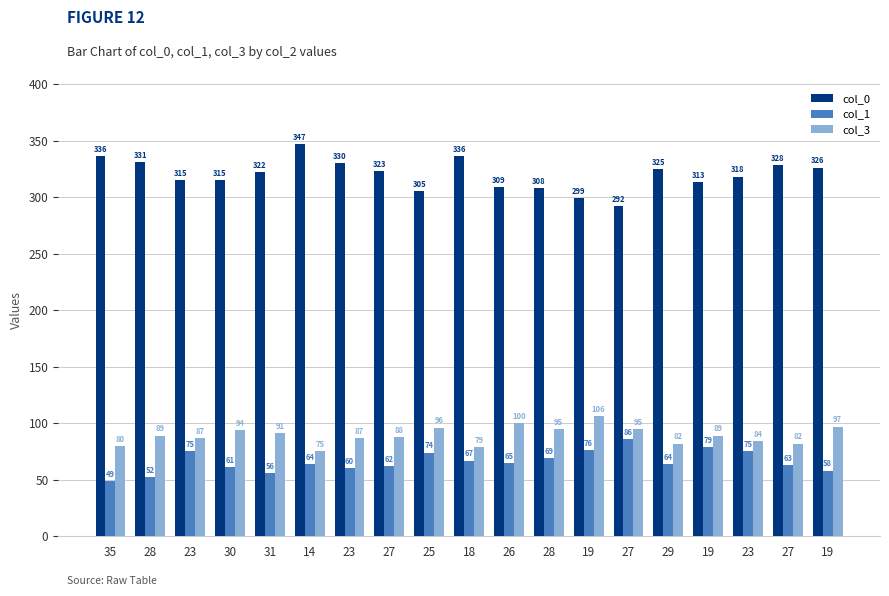

What is the total value across all series at 28?

472